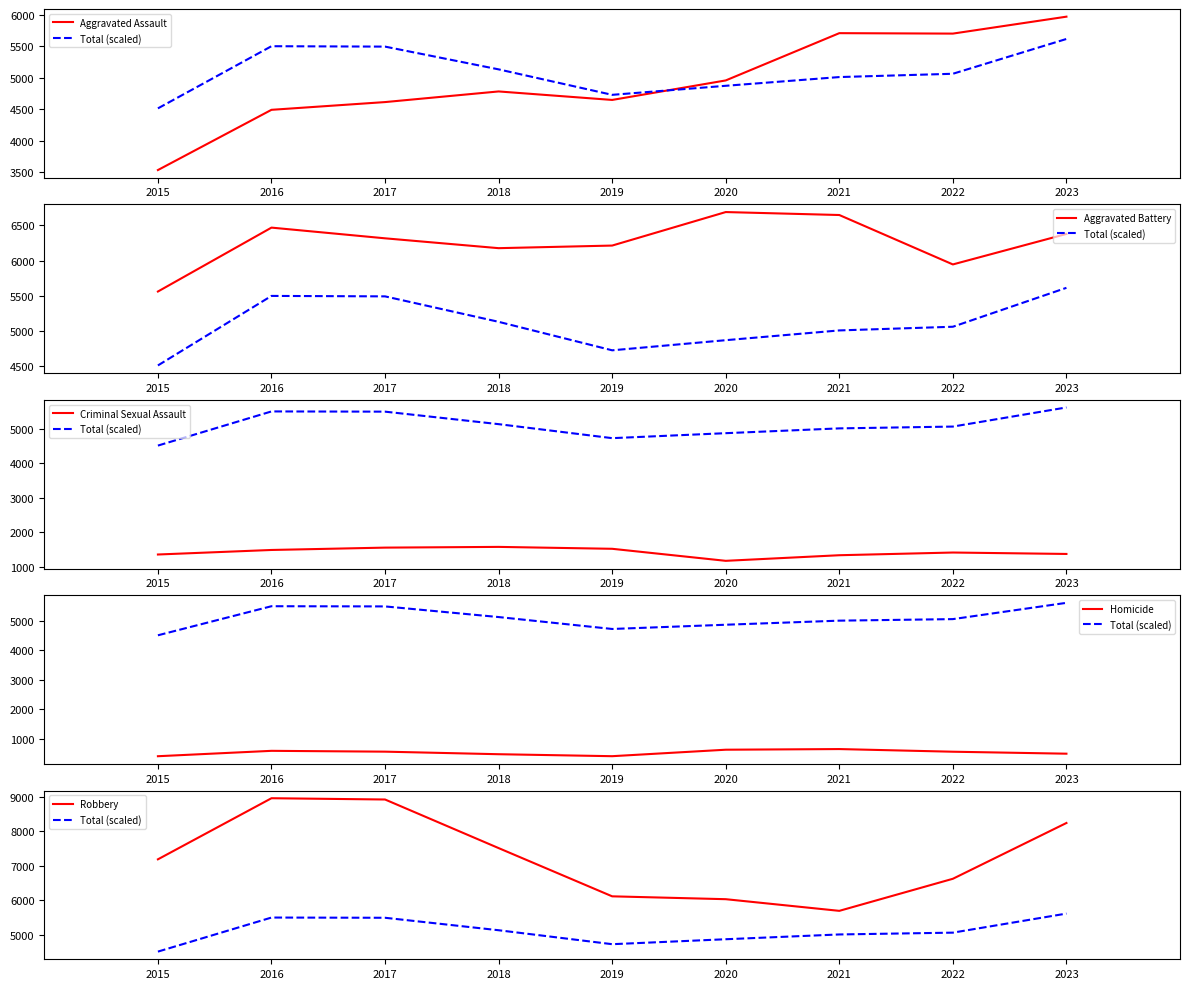

The value of Criminal Sexual Assault at 2015 is 560.9. True or false?

False